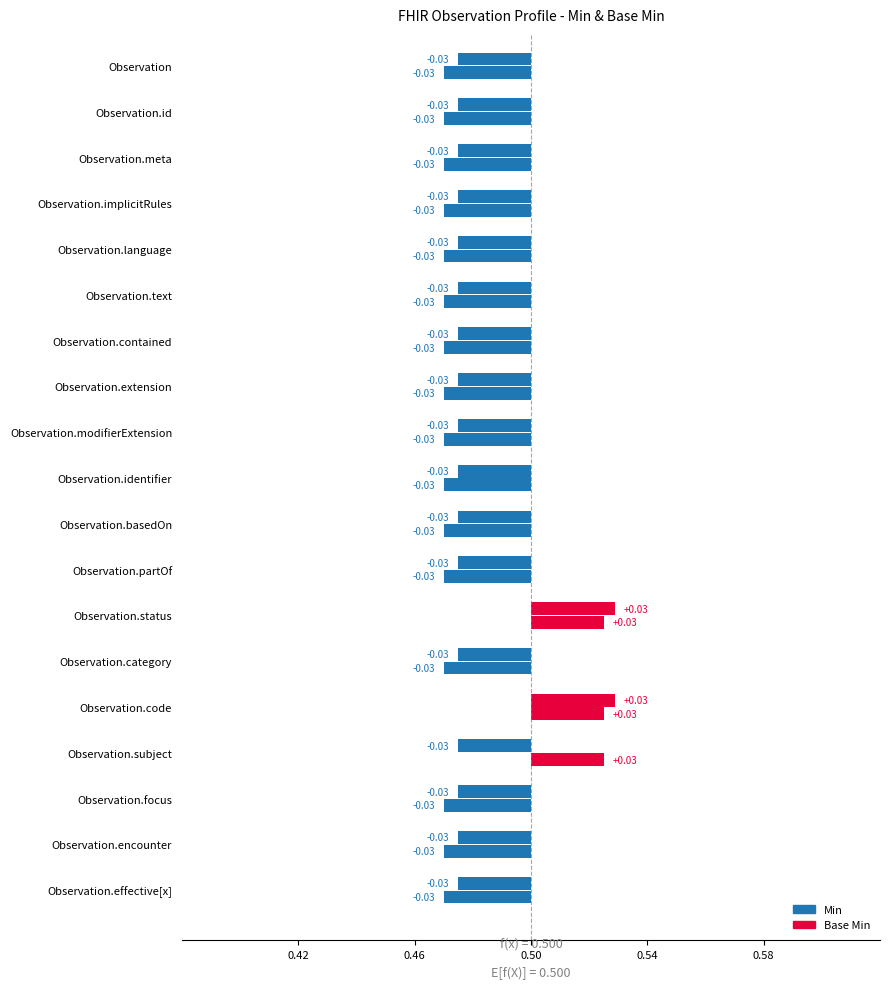

Does the chart contain stacked bars?

No